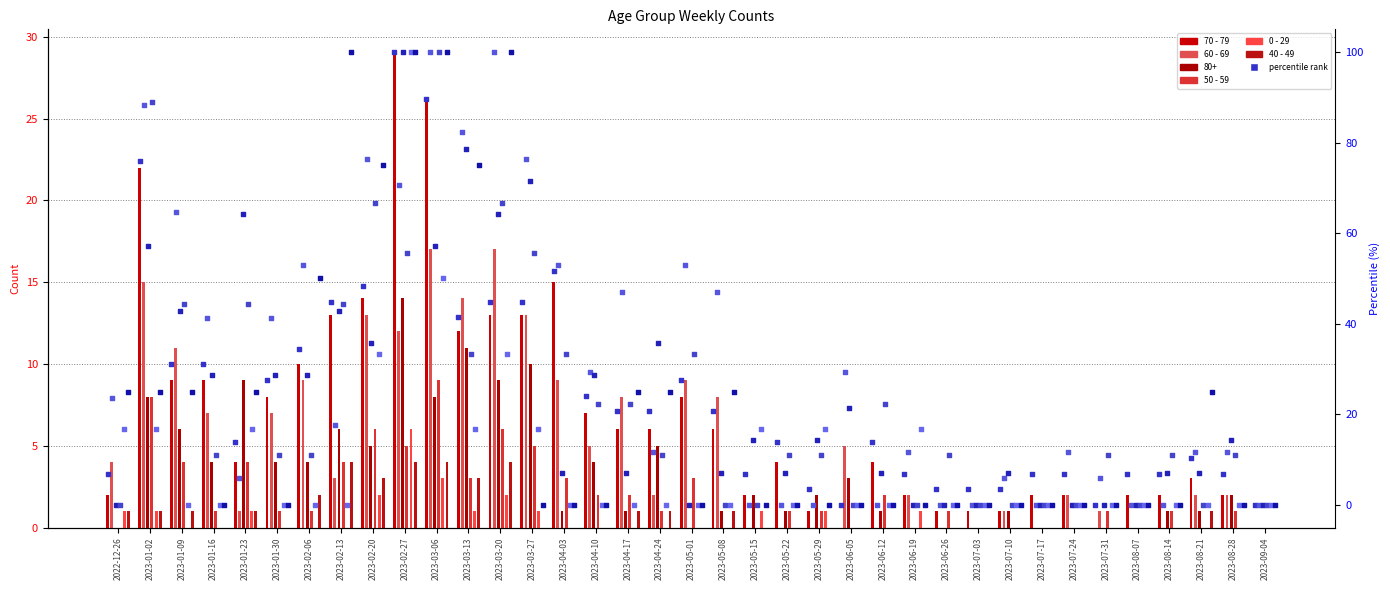

At how many categories does at least one series exceed 27?

1